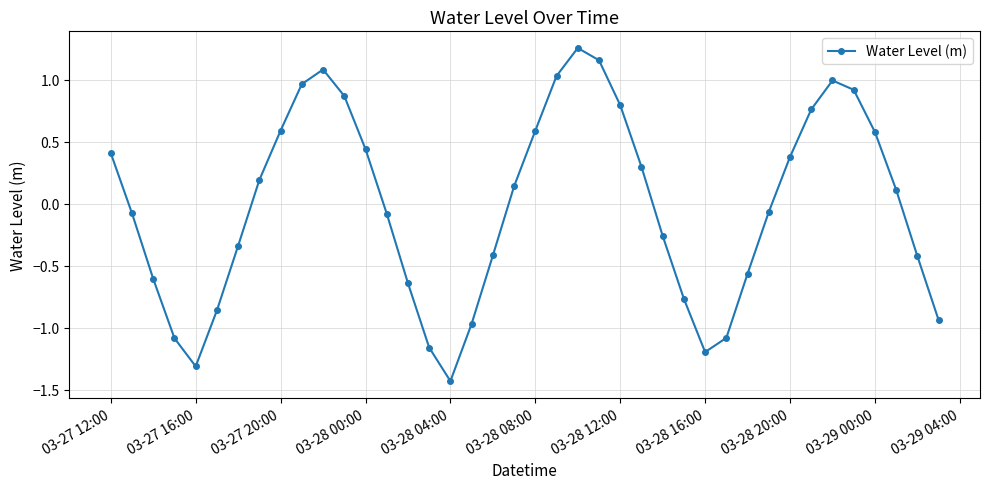

How many points are higher than both their immediate neighbors (excluding endpoints)?

3